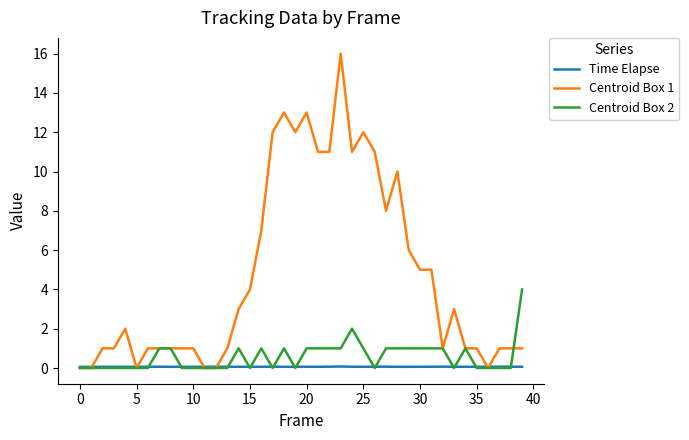

Which series has the largest total across all categories?

Centroid Box 1